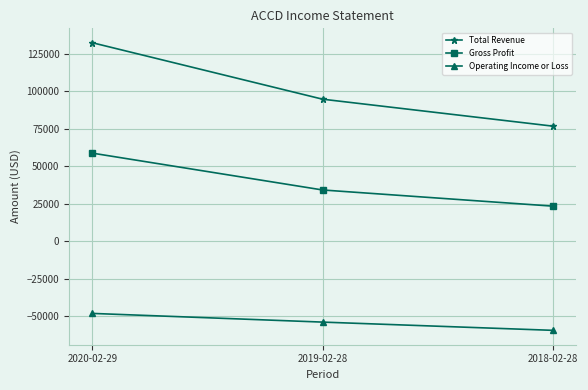

What is the difference between the Operating Income or Loss values at 2020-02-29 and 2018-02-28?

11300